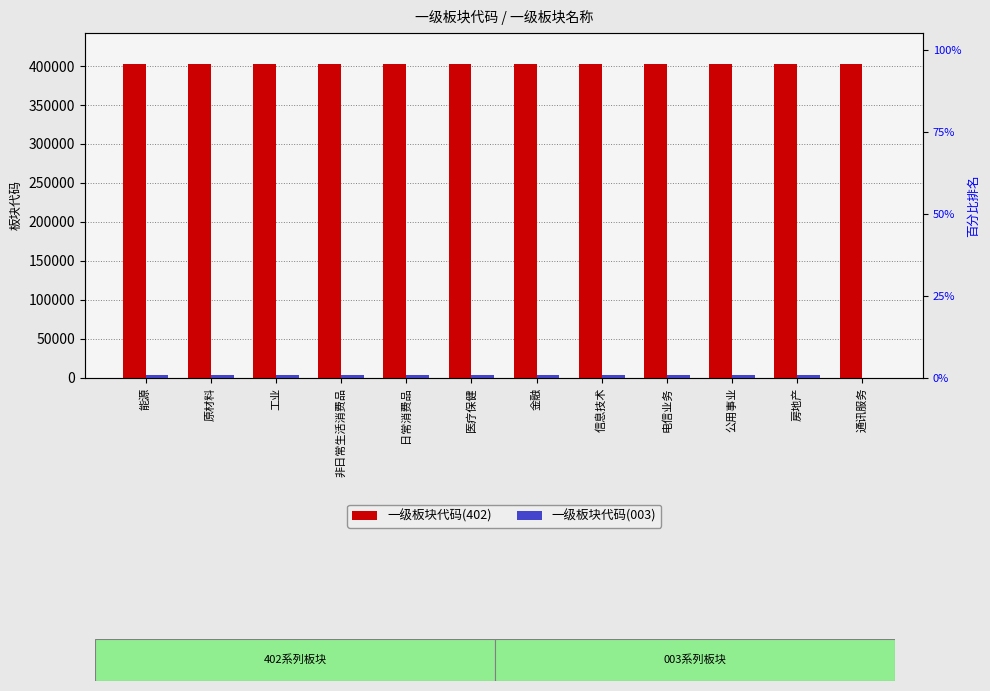

What is the sum of all 一级板块代码(003) values?

33066